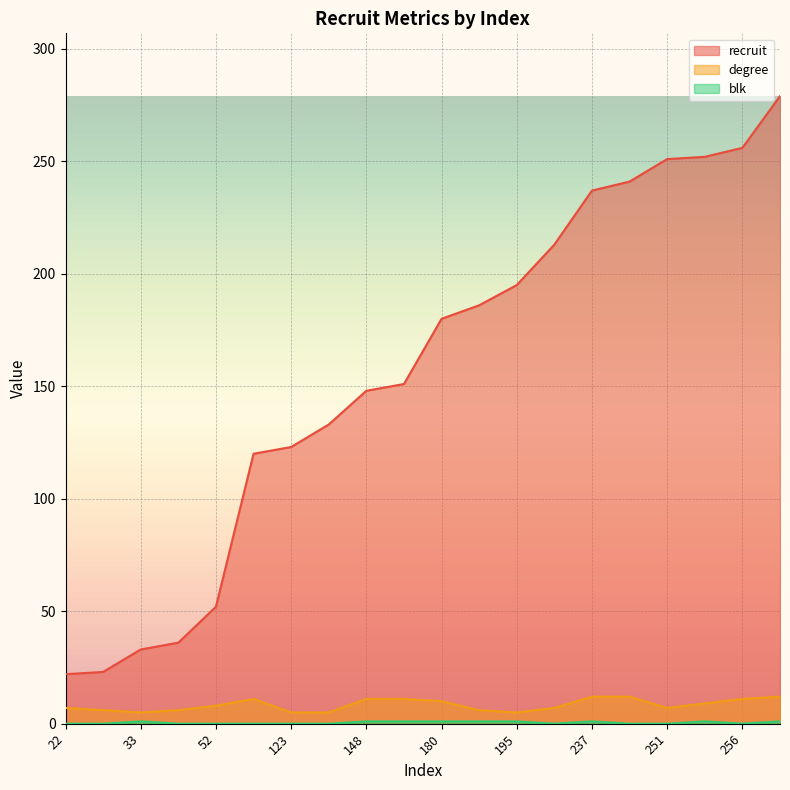

True or false: degree and blk cross at least once.

False